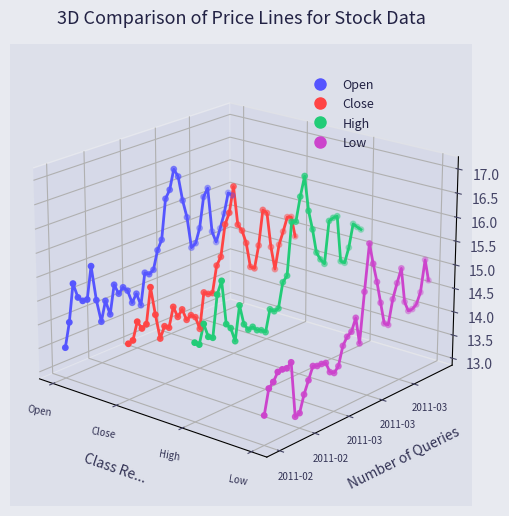

Which series contains the highest Y value?

Open